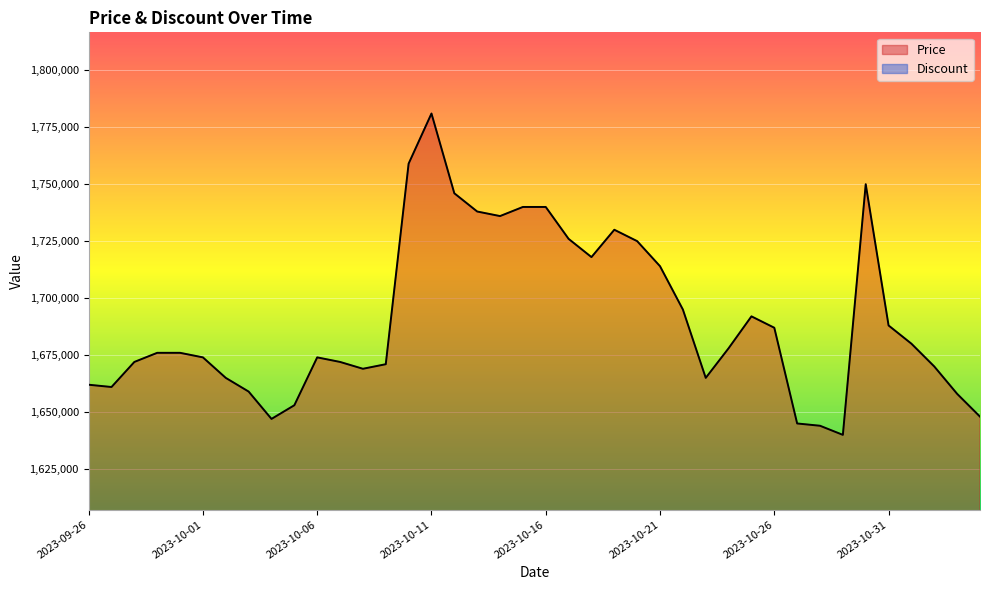

What is the label of the 10th point from the left?

2023-10-05